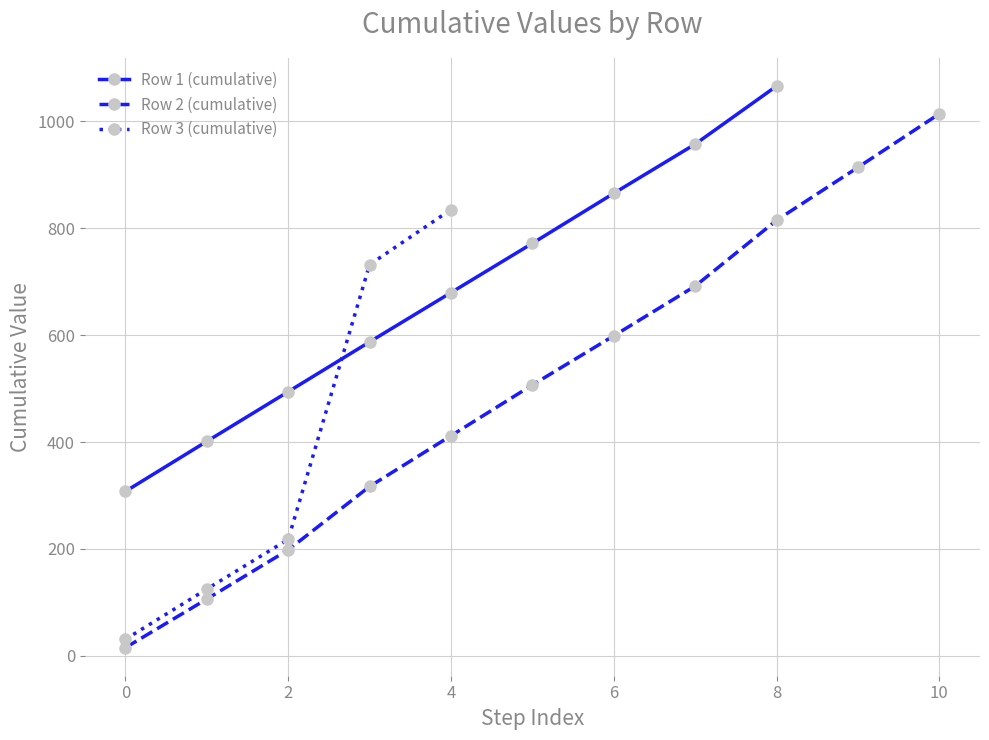

Is it true that Row 1 (cumulative) equals 443.9 at 0?

False